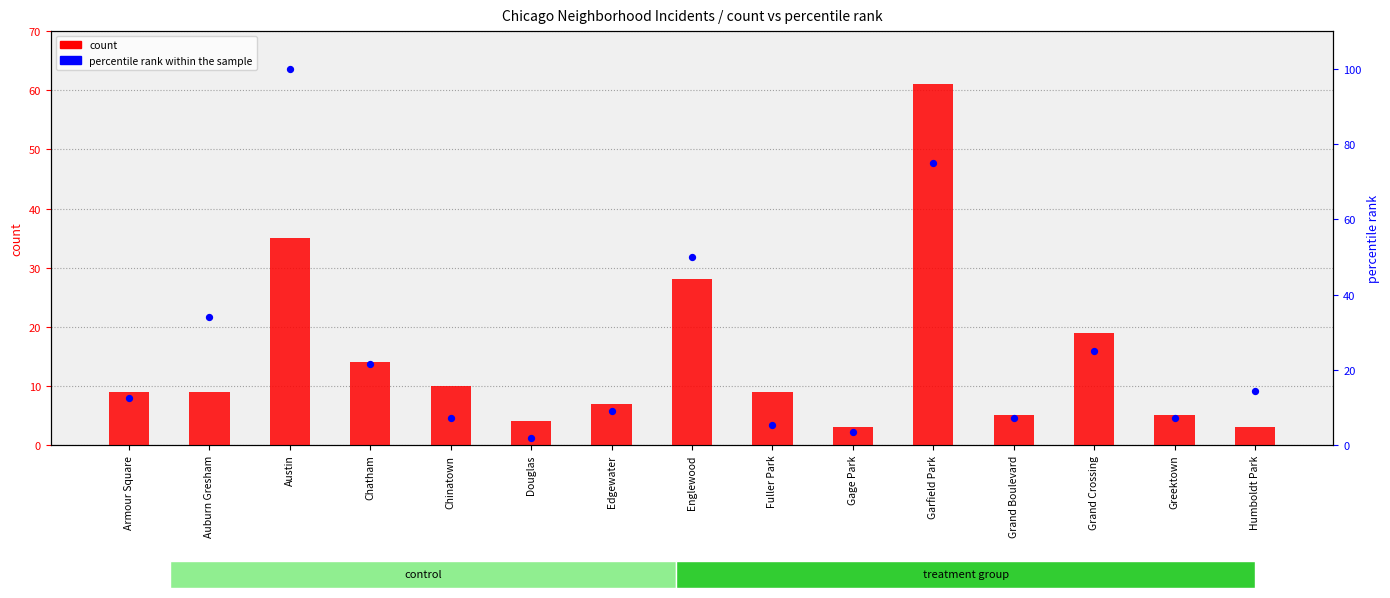

At how many categories does at least one series exceed 77?

1